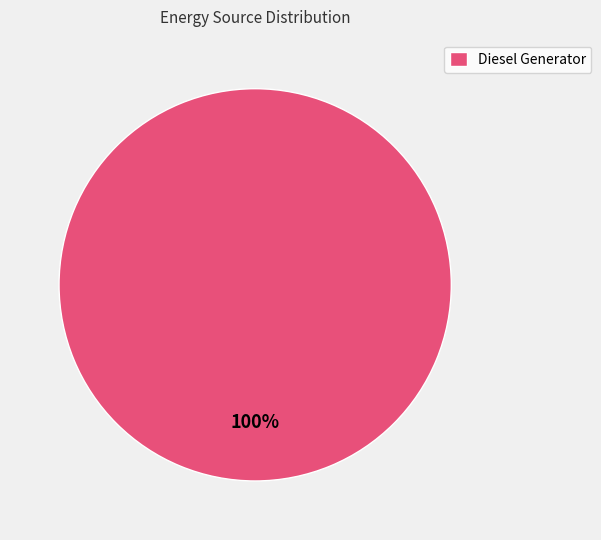

Rank the categories by value from highest to lowest.

Diesel Generator